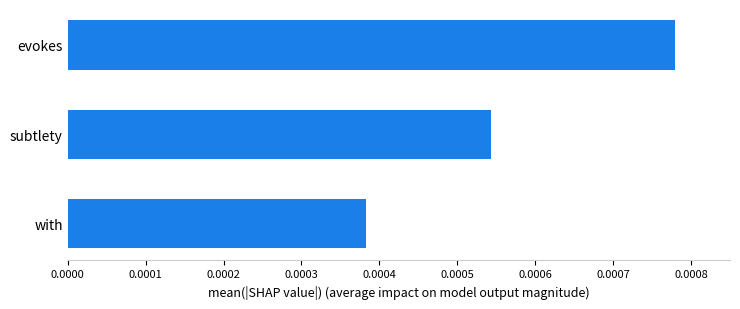

Between evokes and subtlety, which is larger?

evokes